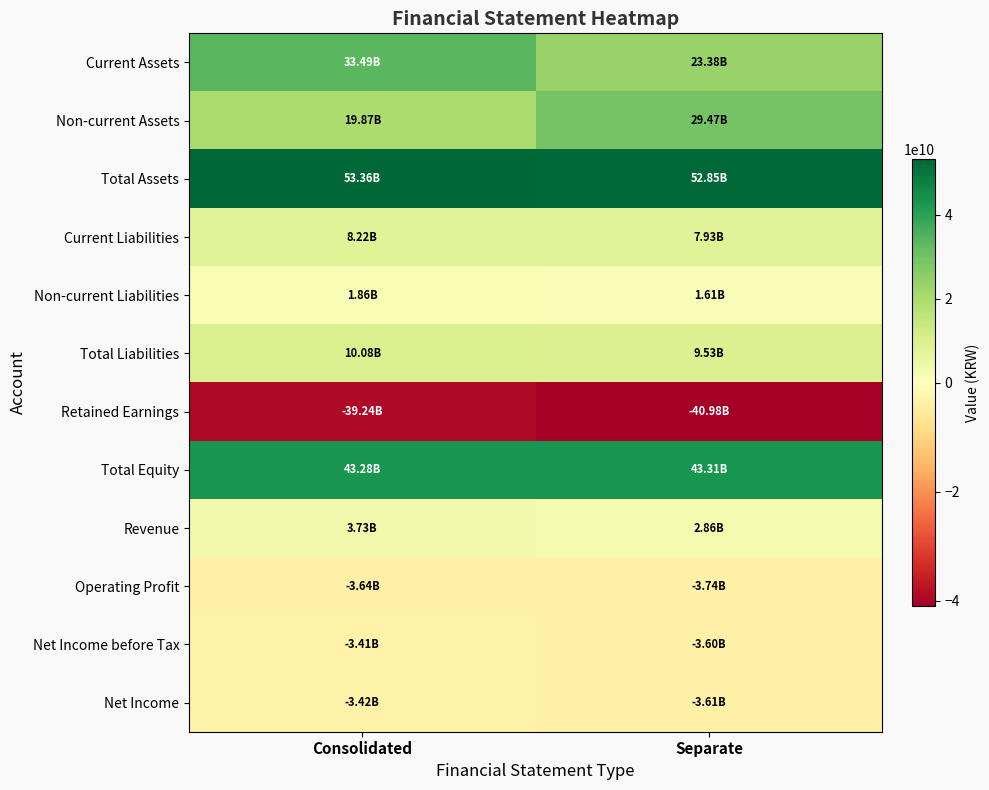

What is the total value across all series at Consolidated?

124194764746